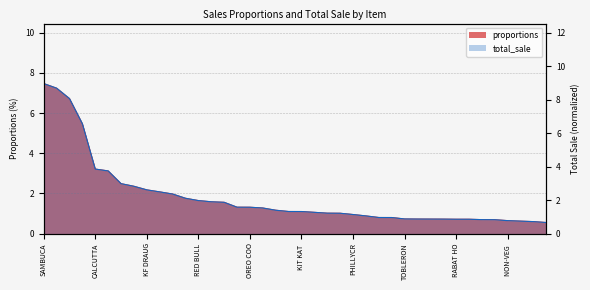

Which category has the lowest value across all series?

GARDEN FRESH PANINI